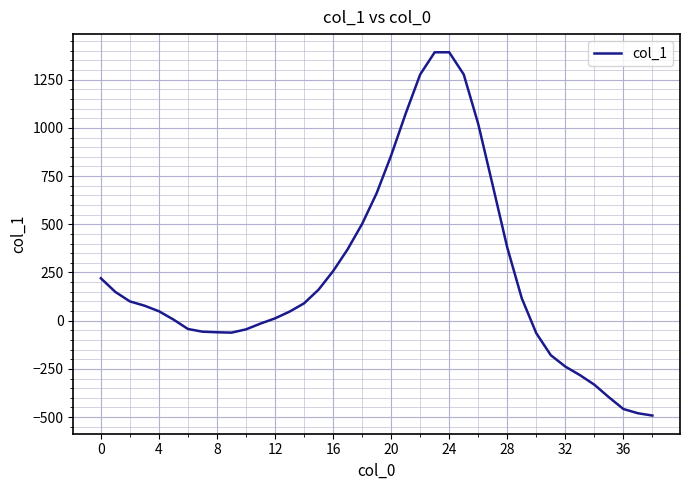

Does the chart display data point markers on the line(s)?

No